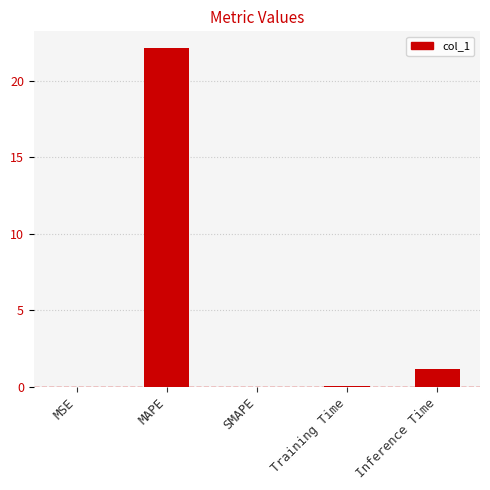

The value at MAPE is 29.9. True or false?

False